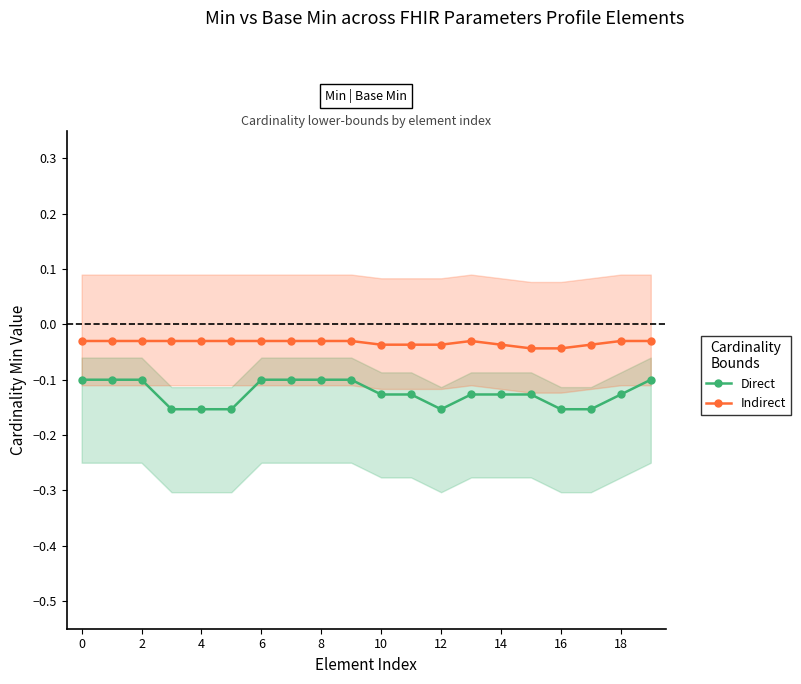

Reading left to right, list all the values displayed in this chart.

Direct: -0.1	-0.1	-0.1	-0.2	-0.2	-0.2	-0.1	-0.1	-0.1	-0.1	-0.1	-0.1	-0.2	-0.1	-0.1	-0.1	-0.2	-0.2	-0.1	-0.1
Indirect: -0.0	-0.0	-0.0	-0.0	-0.0	-0.0	-0.0	-0.0	-0.0	-0.0	-0.0	-0.0	-0.0	-0.0	-0.0	-0.0	-0.0	-0.0	-0.0	-0.0